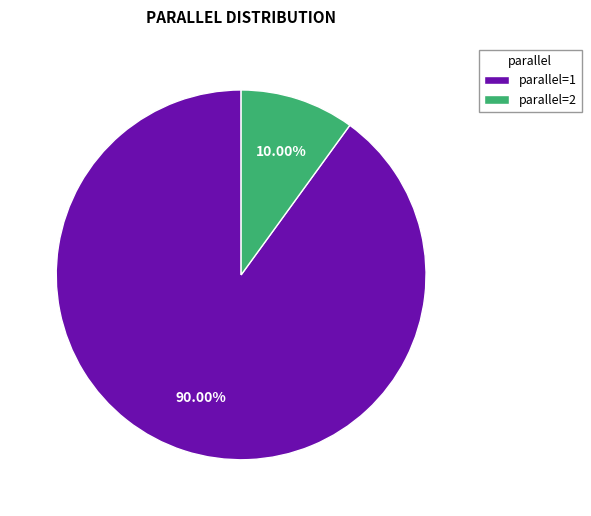

Between parallel=2 and parallel=1, which is larger?

parallel=1